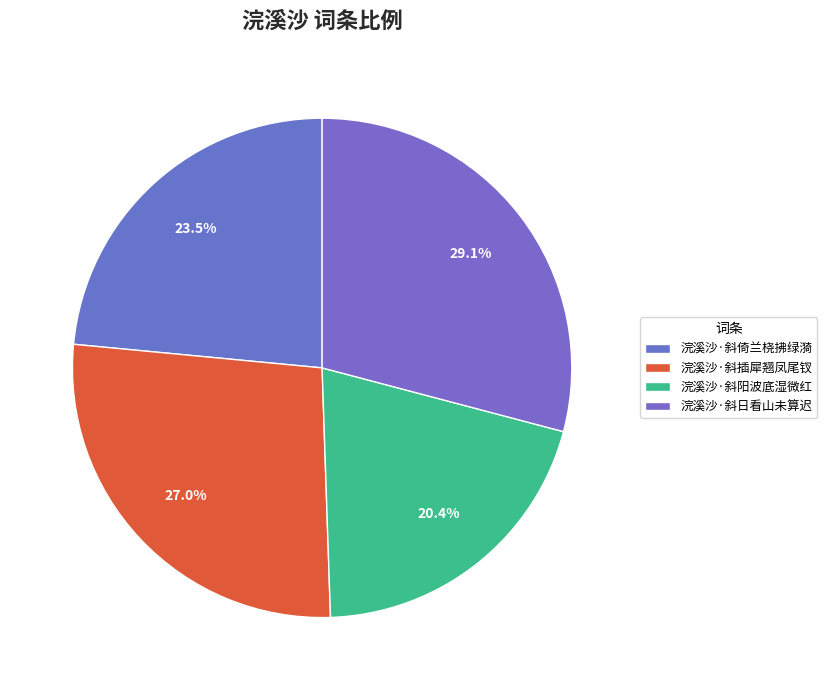

Is it true that 浣溪沙·斜阳波底湿微红 is 20% of the pie?

True